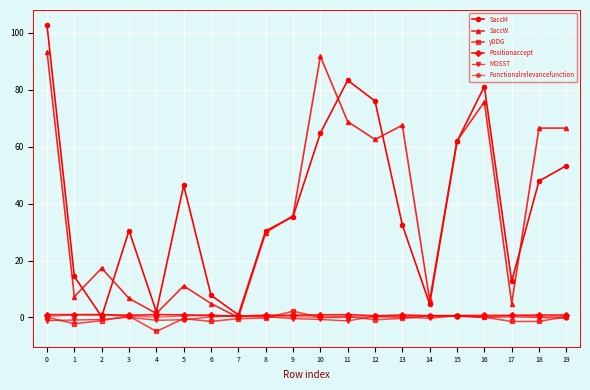

True or false: SaccW has a value of 57.5 at 7.

False